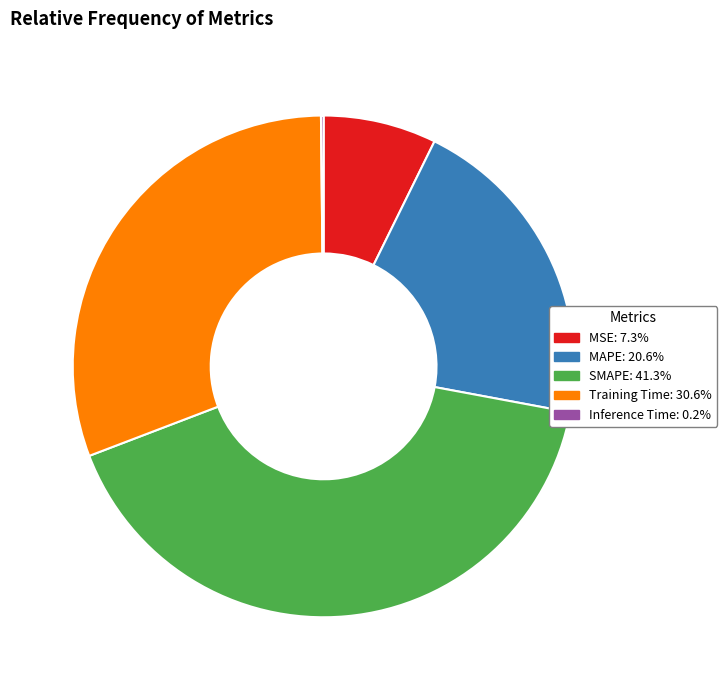

Is the sum of MSE and MAPE greater than half?

No